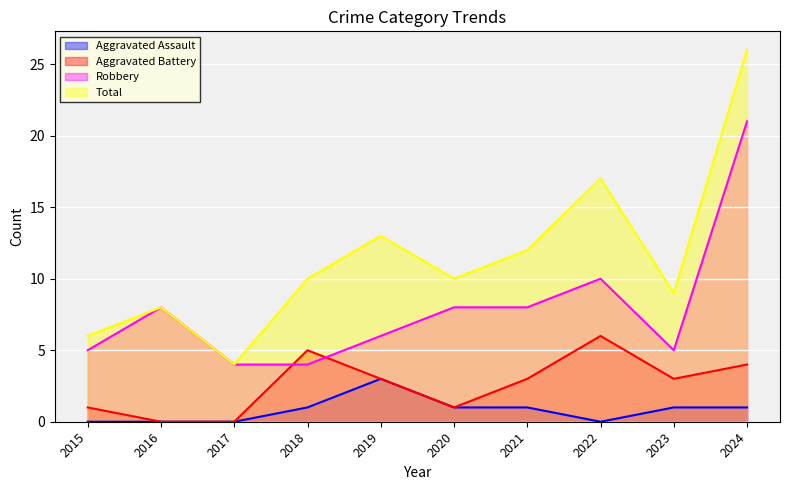

What is the value of the Aggravated Battery point at the 10th from the left?

4